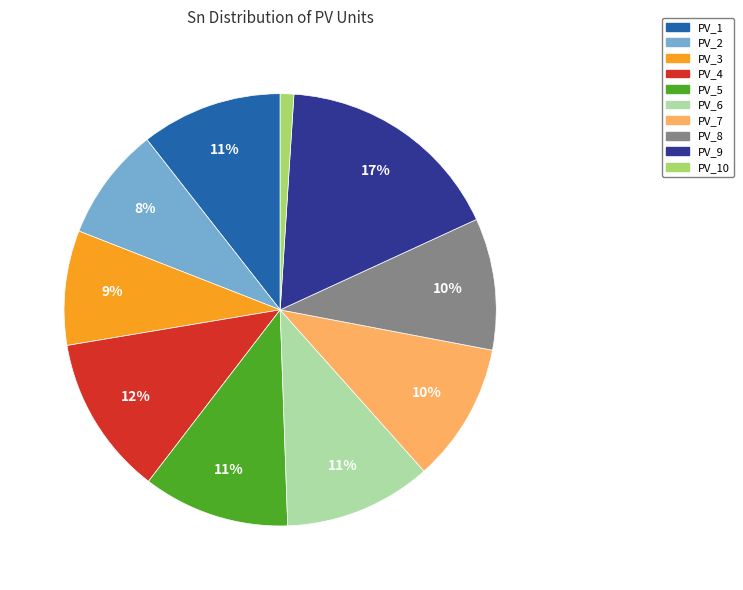

To the nearest percent, what is the average slice percentage?

10%